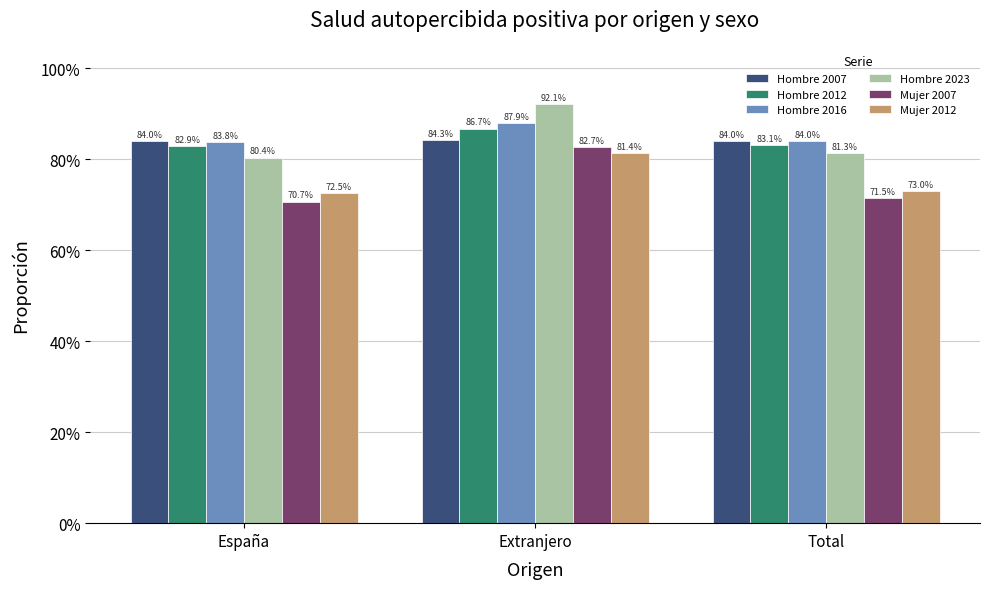

Rank the series by their maximum value, from highest to lowest.

Hombre 2023, Hombre 2016, Hombre 2012, Hombre 2007, Mujer 2007, Mujer 2012